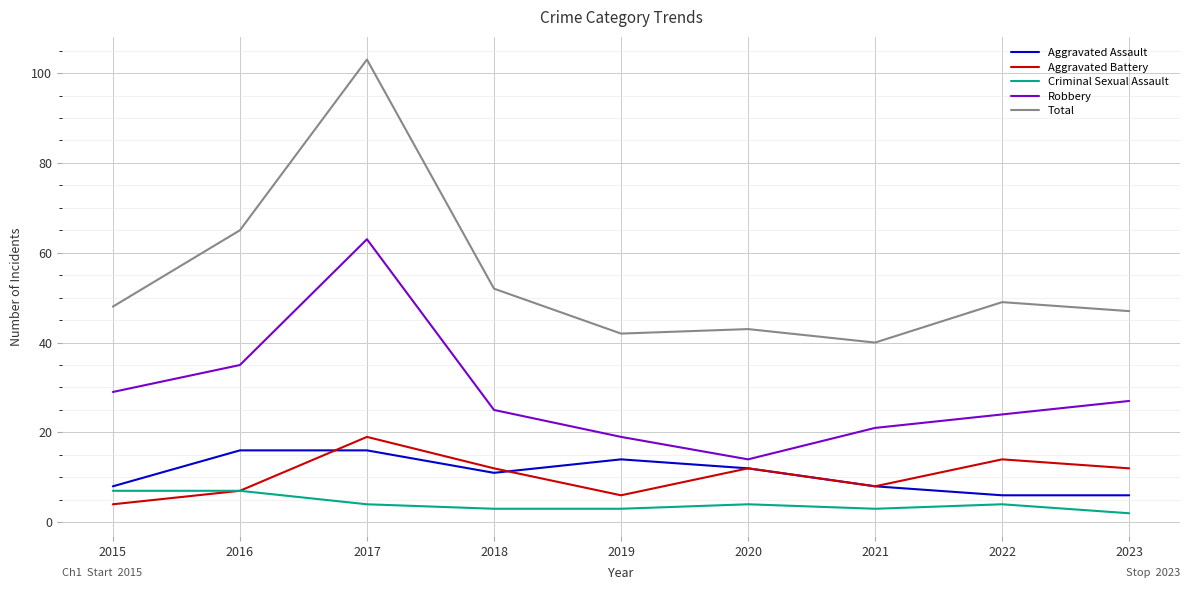

How many interior local peaks does the Robbery series have?

1